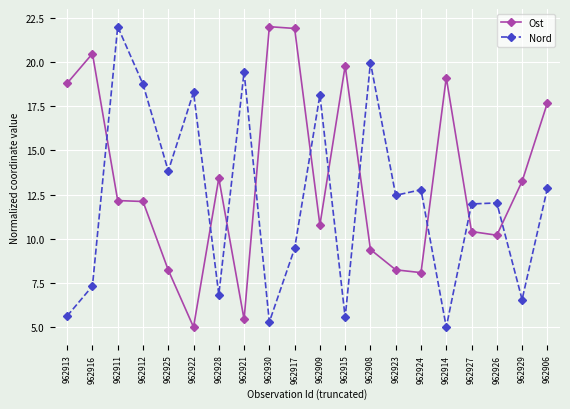

Is the value of Ost at 962916 greater than the value of Nord at 962911?

No